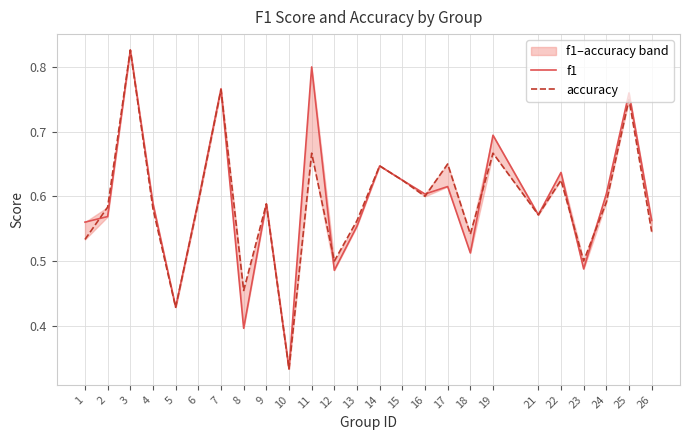

What is the difference between the maximum and minimum values in the f1 series?

0.5